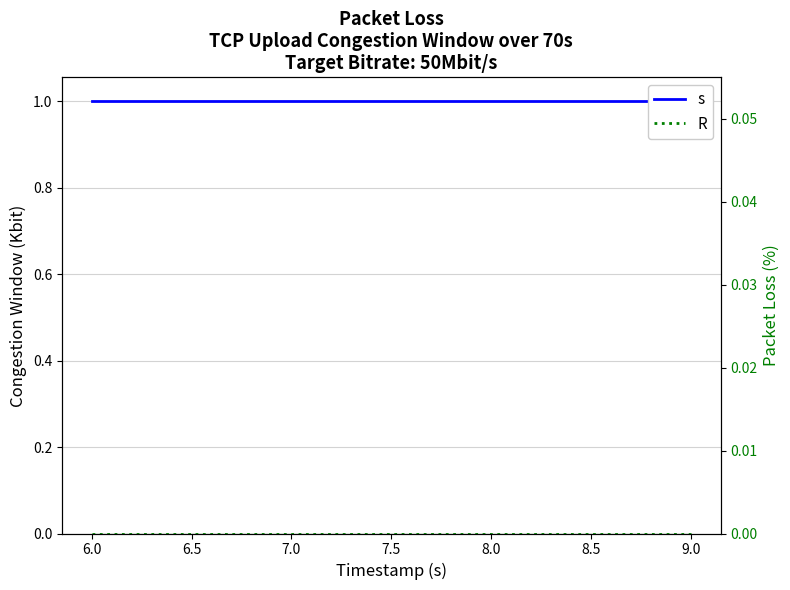

List the series in order of their overall mean, highest first.

s, R